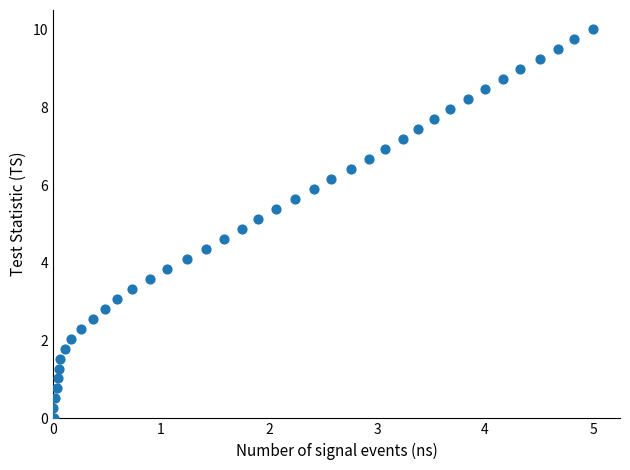

What is the range of X values (max minus min)?

5.0